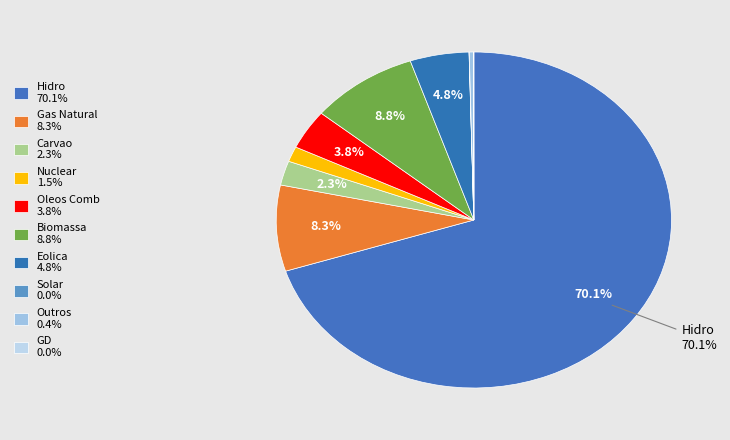

The Gas Natural slice represents 1% of the pie. True or false?

False